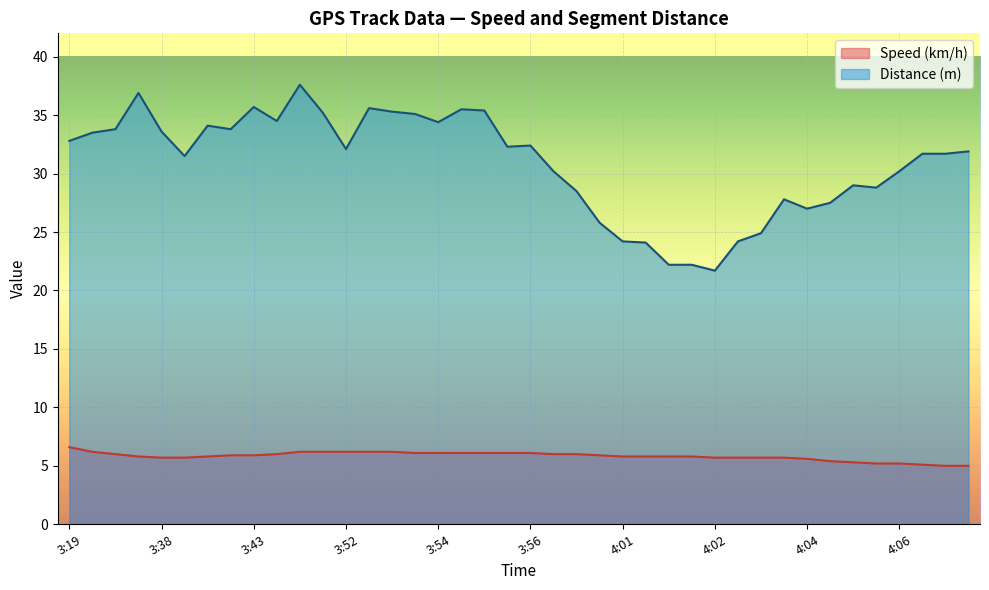

What are all the series names shown in the legend?

Speed (km/h), Distance (m)